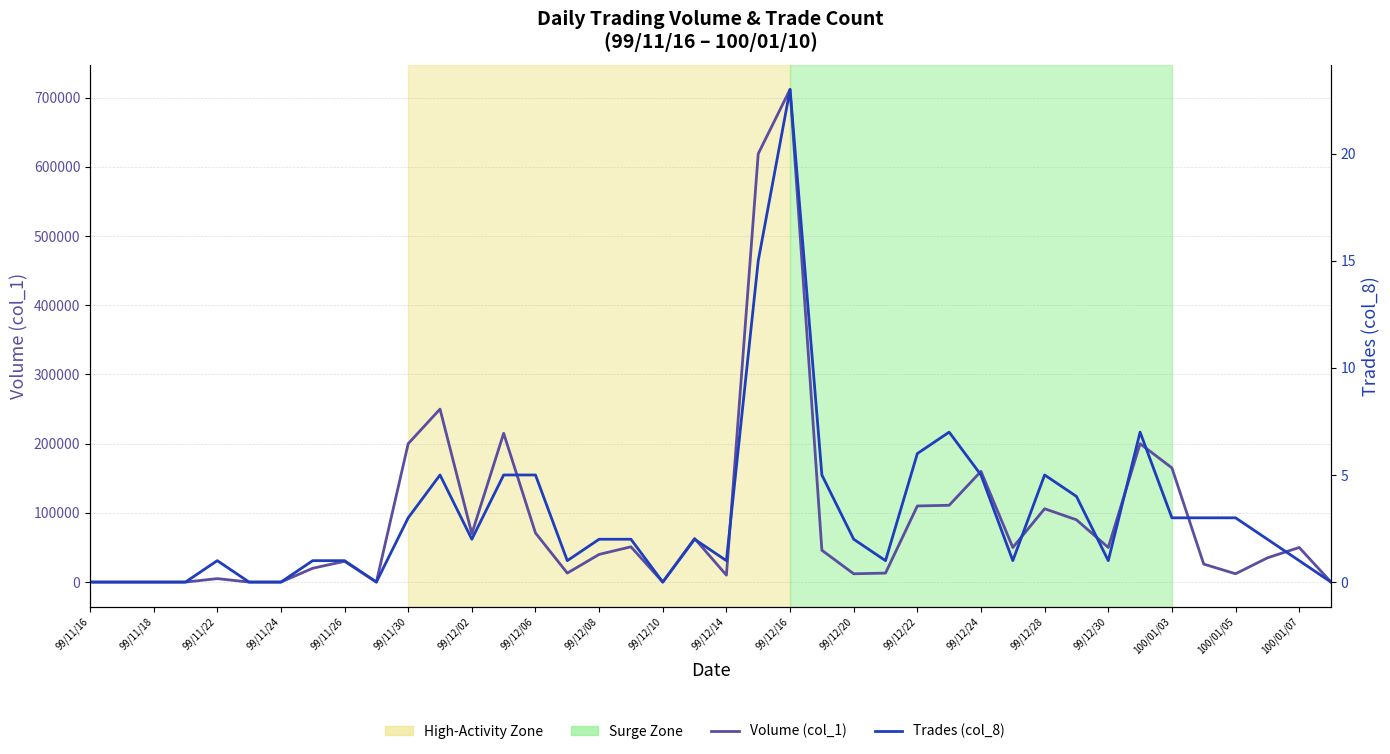

The Trades (col_8) series shows 1 at 99/12/30. True or false?

True